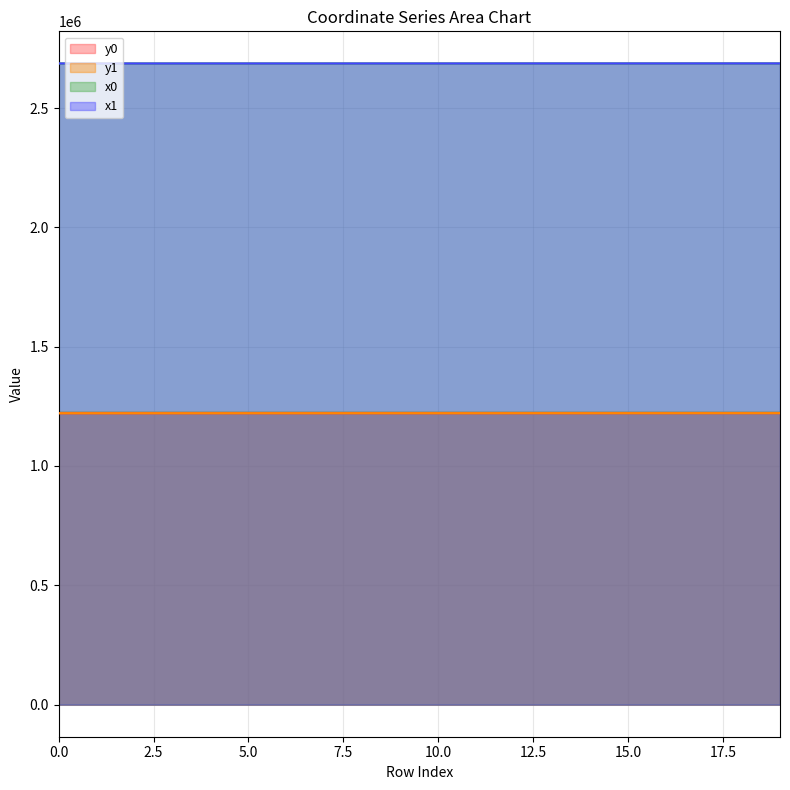

True or false: y1 and x0 cross at least once.

False